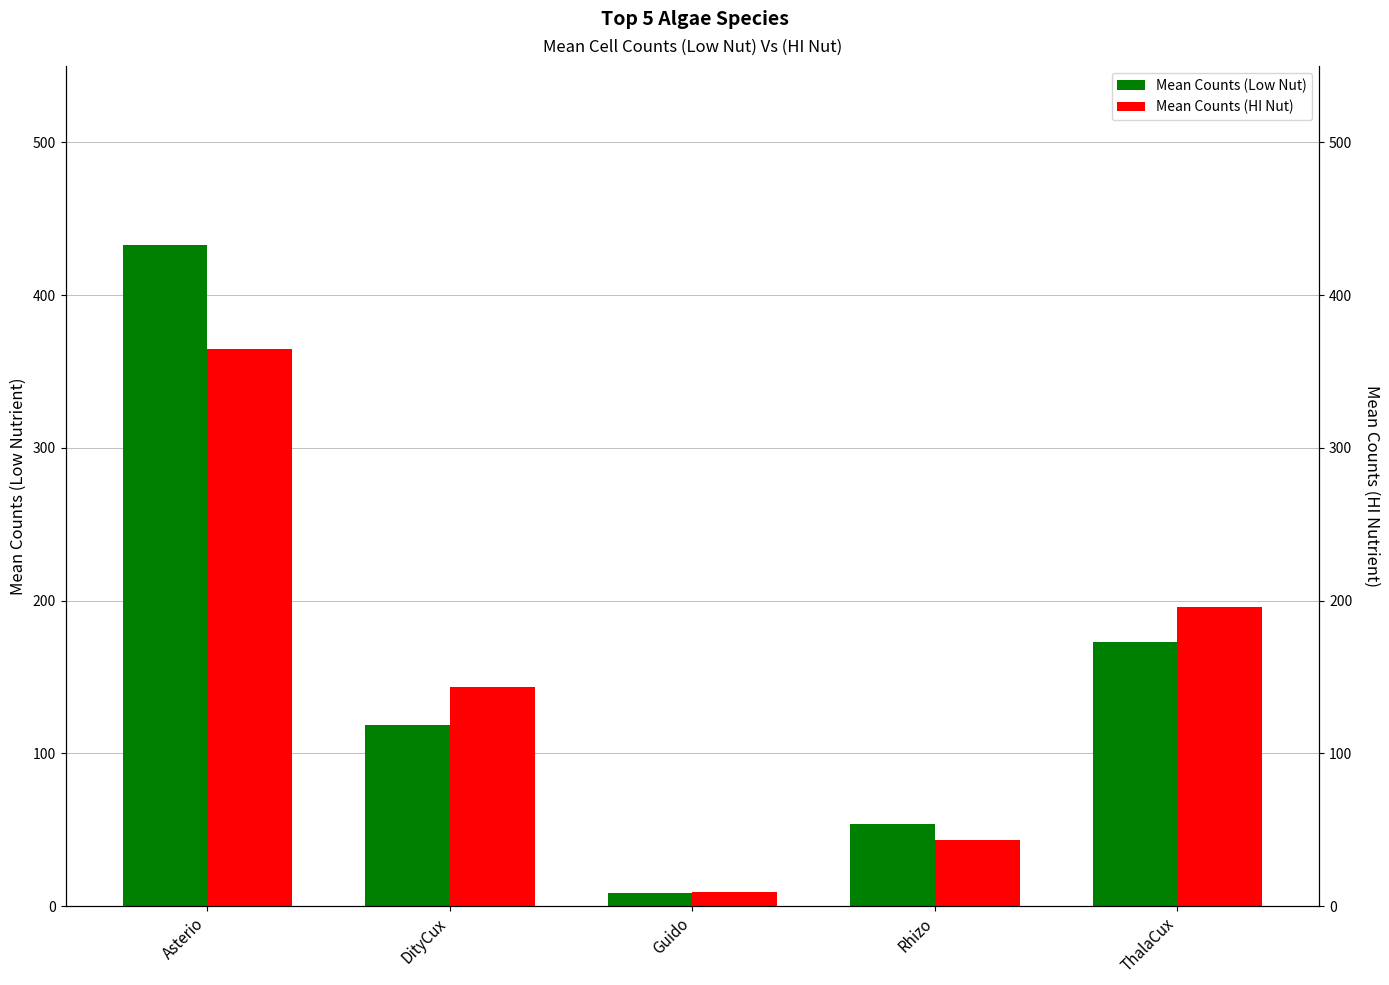

How many data points does each series have?

5